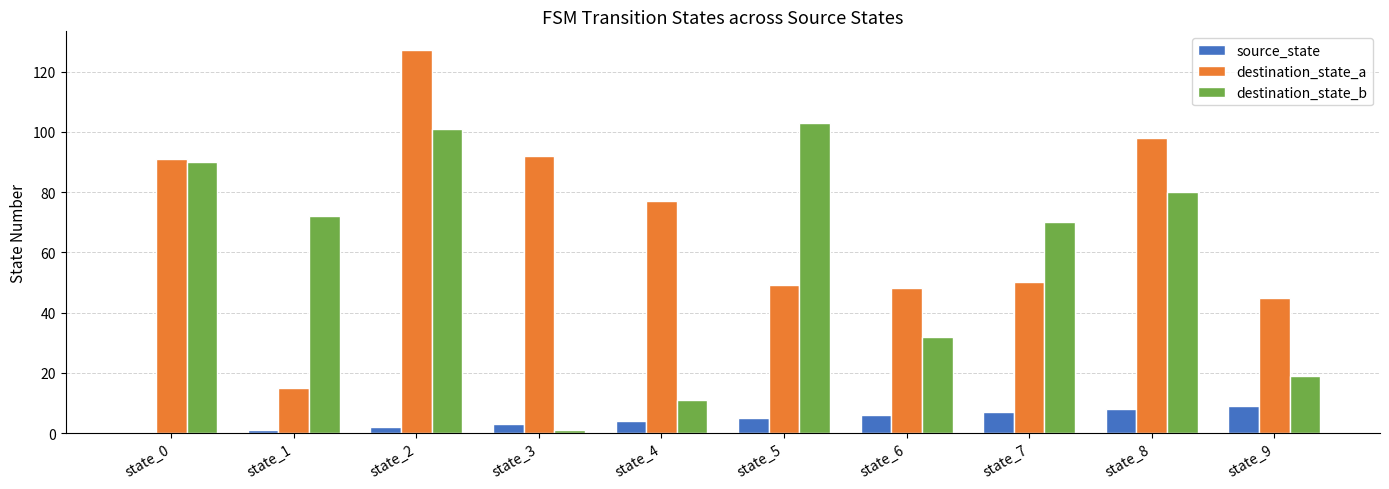

At which category is the sum across all series the highest?

state_2